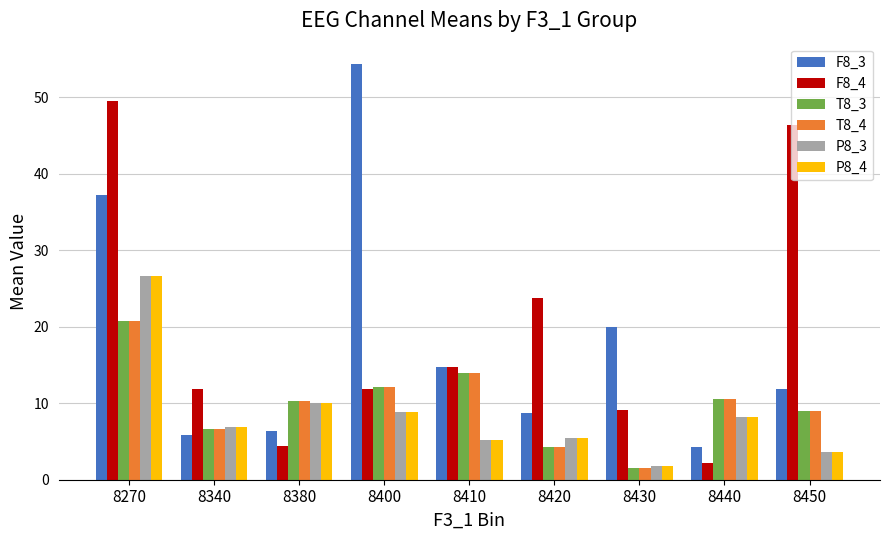

Between 8340 and 8400, which series saw the biggest shift?

F8_3